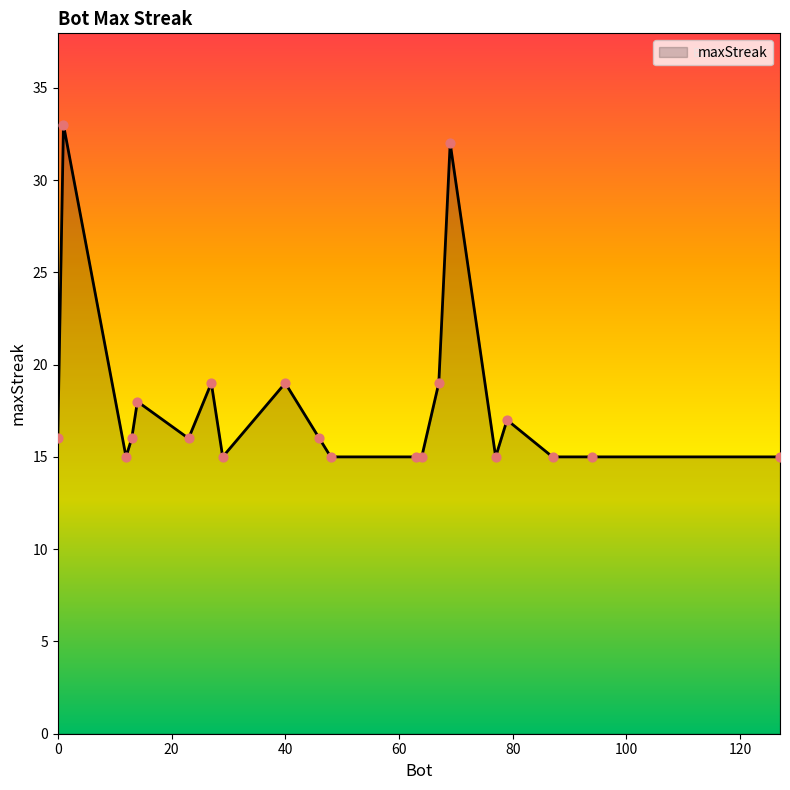

What is the maximum value shown in the chart?

33